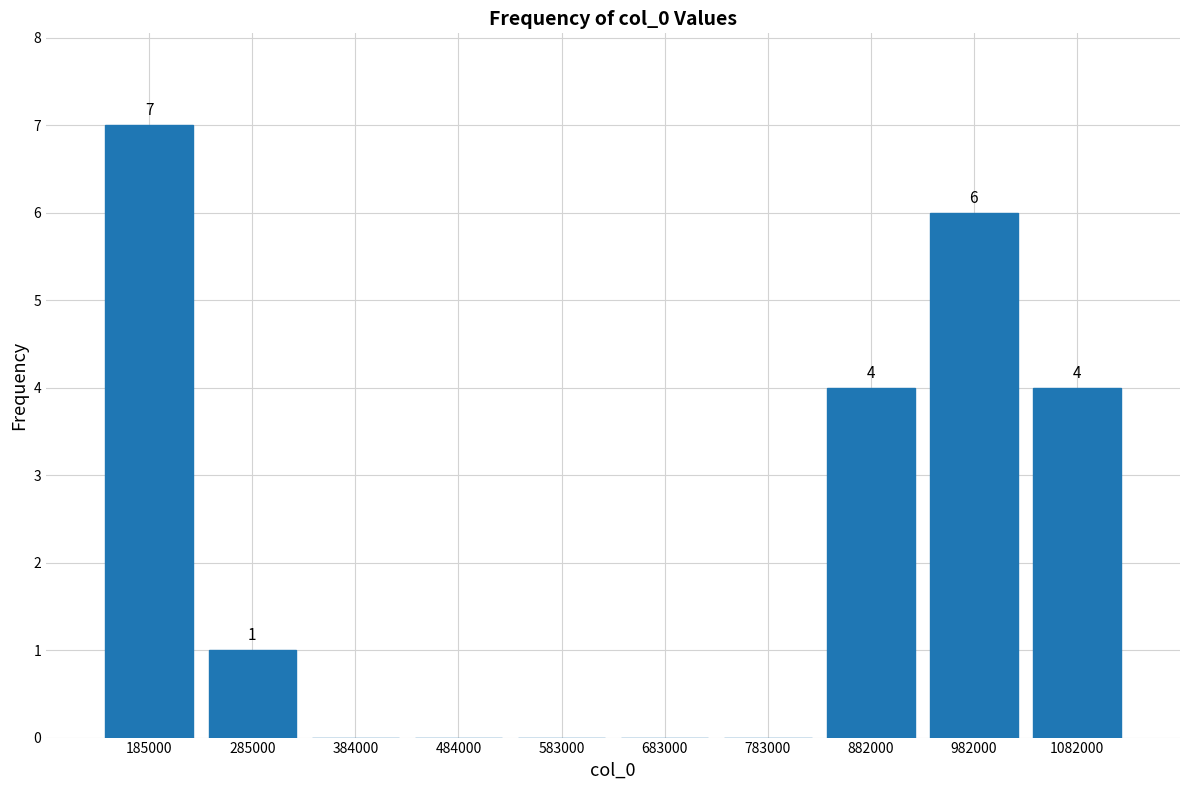

Which range on the x-axis has the tallest bar?

140000 to 230000